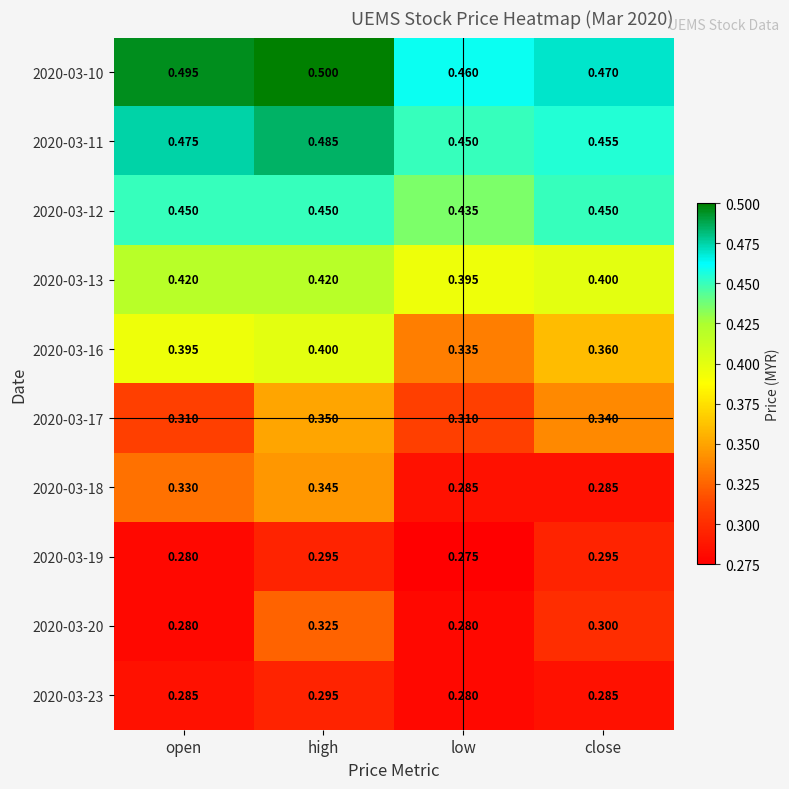

What is the spread (max minus min) of values at open?

0.2